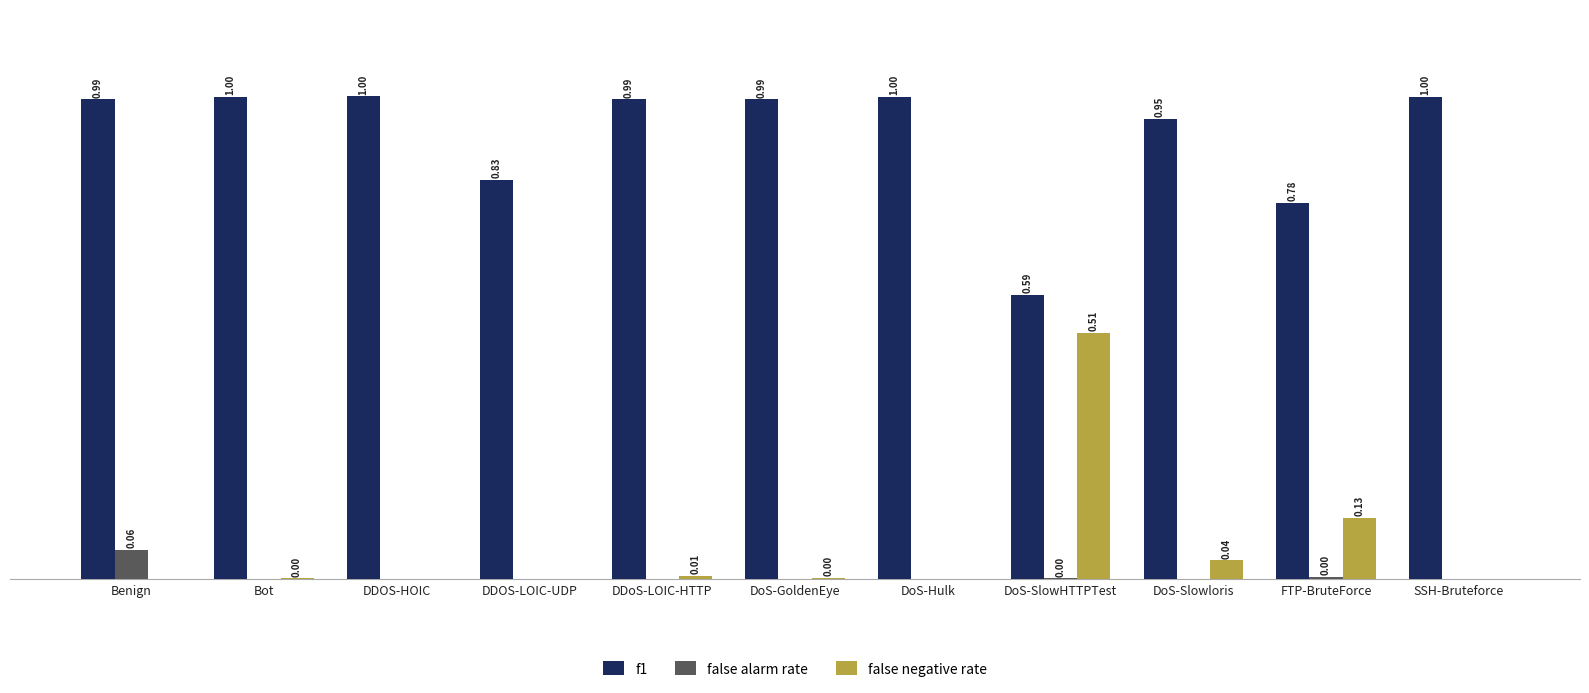

Between Bot and DoS-GoldenEye, which series saw the biggest shift?

f1